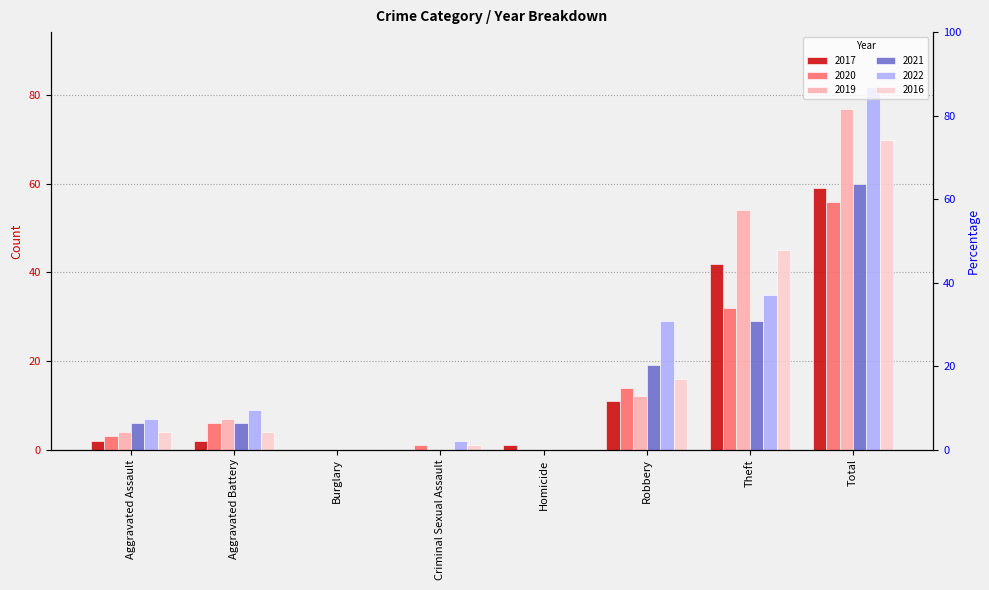

Which series changed the most between Burglary and Theft?

2019